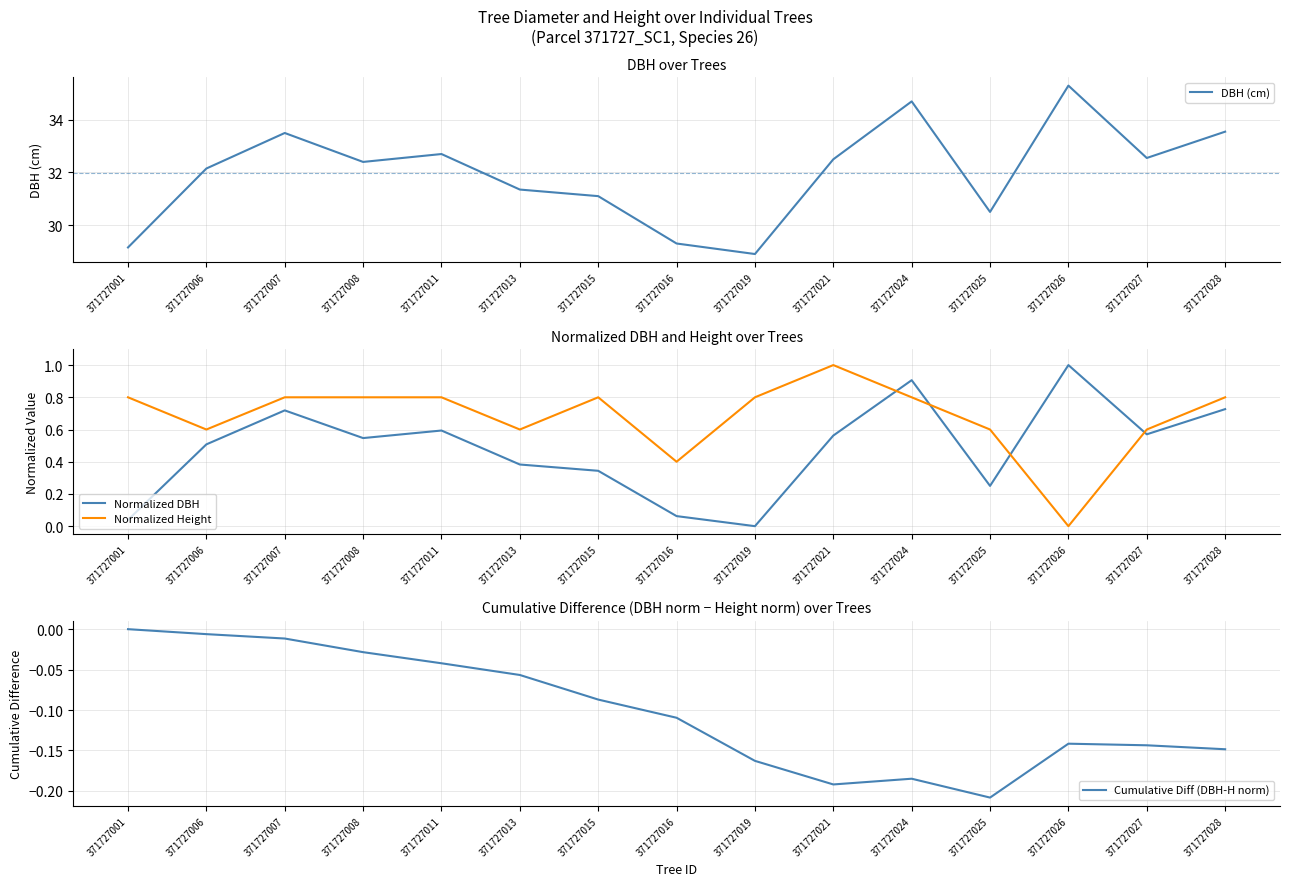

Count the Normalized Height values in the range 0 to 1.

15